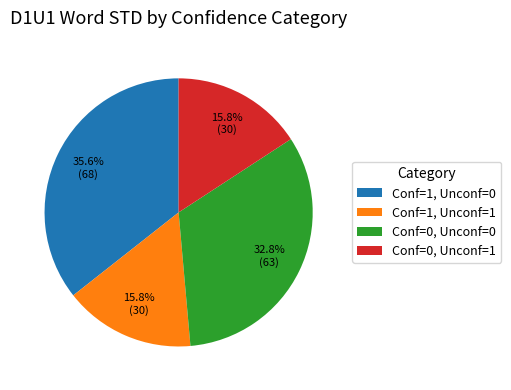

What percentage do Conf=0, Unconf=1 and Conf=1, Unconf=1 together represent?

31.6%